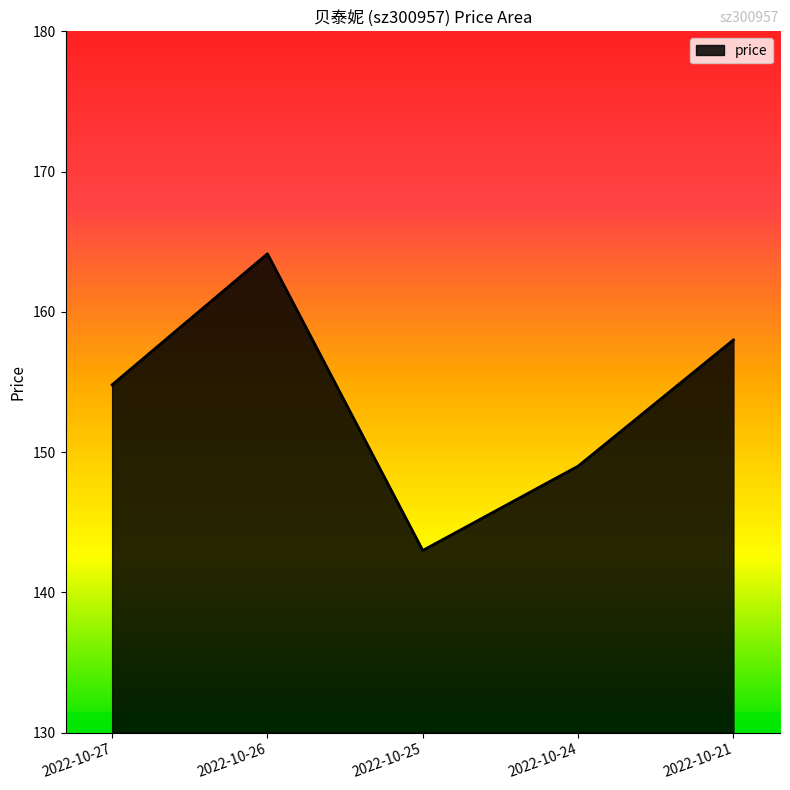

Is it true that the value at 2022-10-24 is 43.8?

False